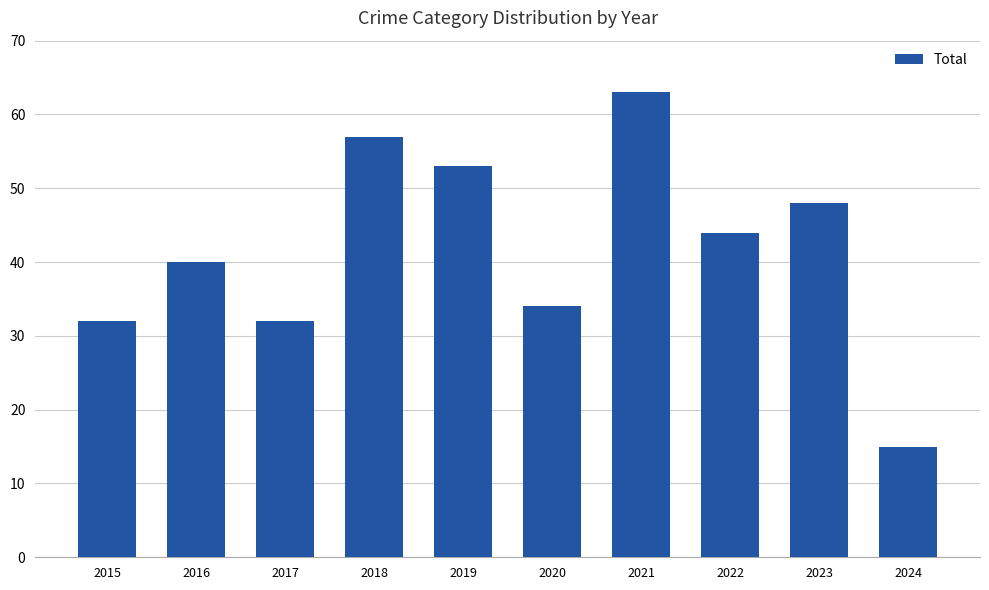

Which label corresponds to the largest value in the chart?

2021